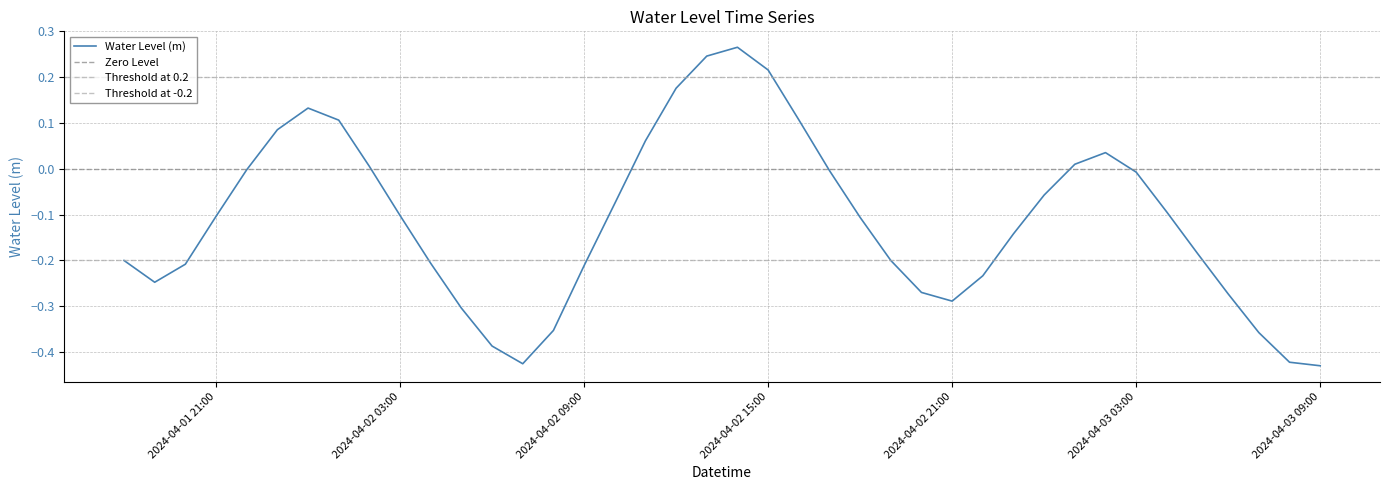

What is the label of the 26th point from the right?

2024-04-02 08:00:00